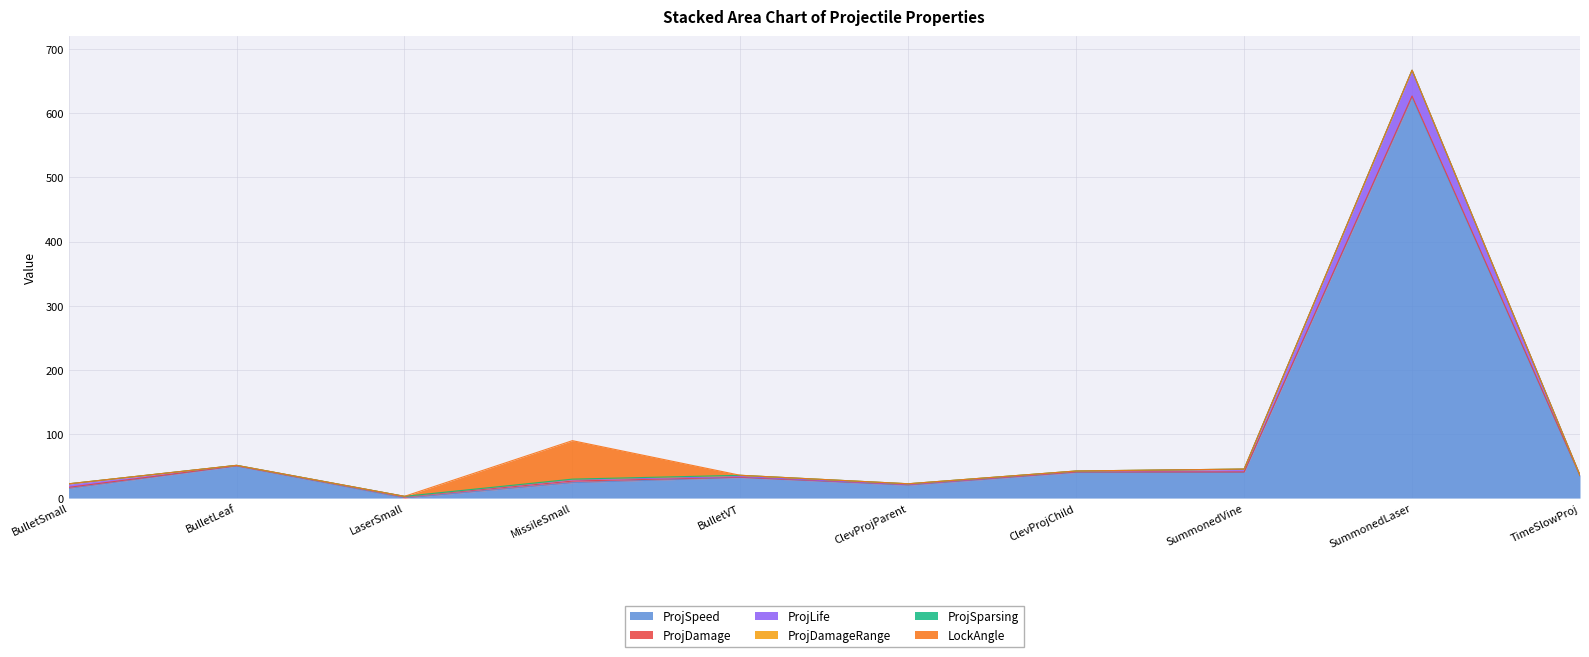

Which series has the largest range (max minus min)?

ProjSpeed